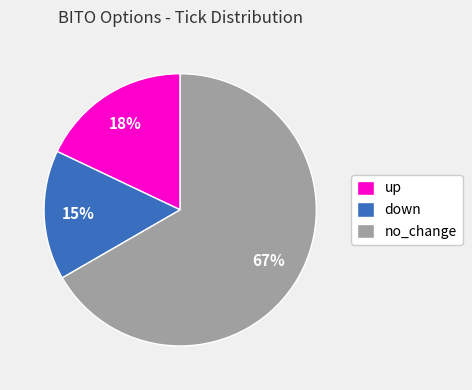

Does any single category account for the majority?

Yes